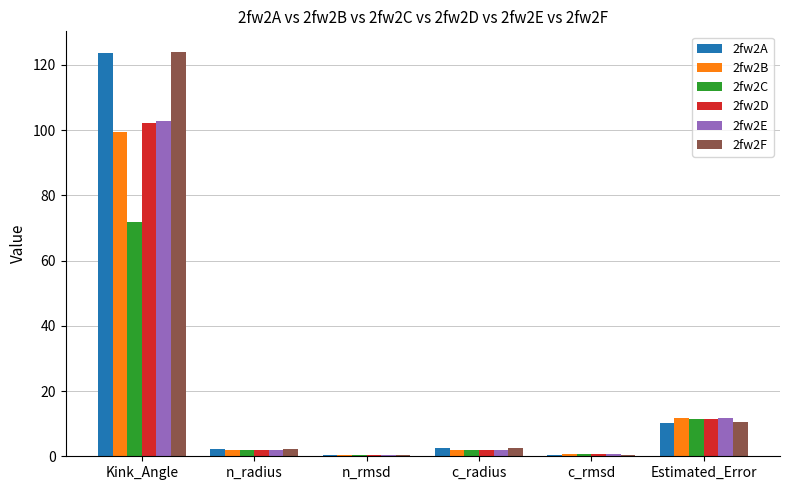

Which series has the largest range (max minus min)?

2fw2F